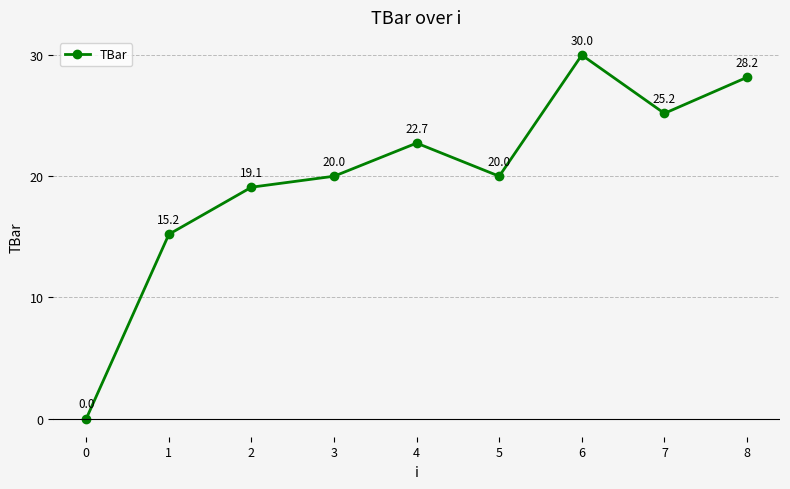

How many lines are shown in the chart?

1